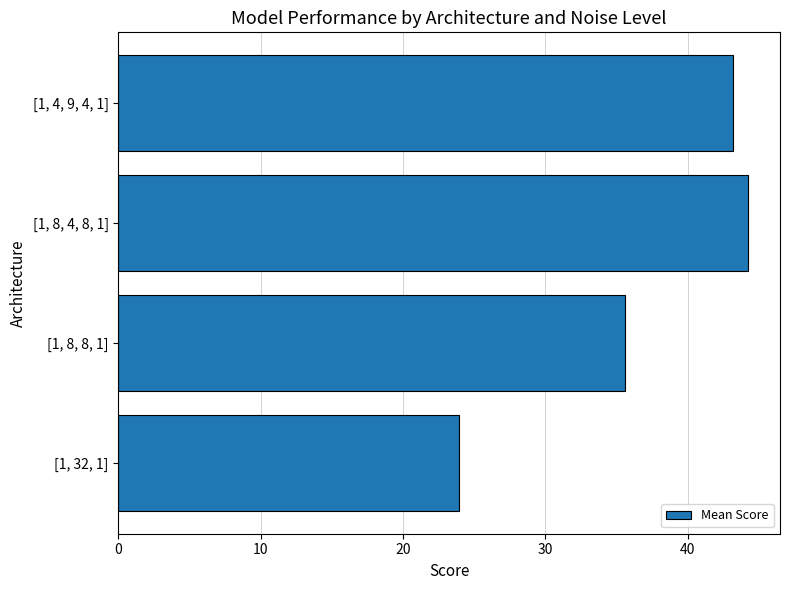

Reading bottom to top, extract all data points from this chart.

24.0	35.6	44.3	43.2